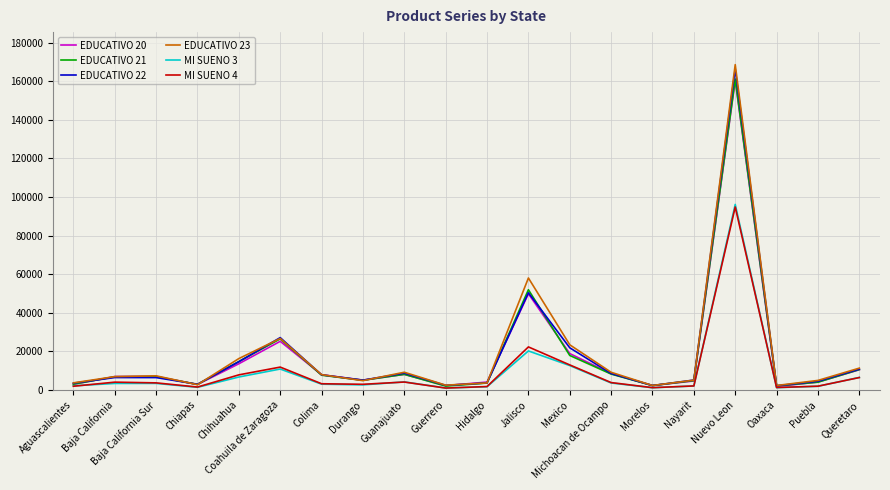

Which series has the widest spread of values?

EDUCATIVO 23